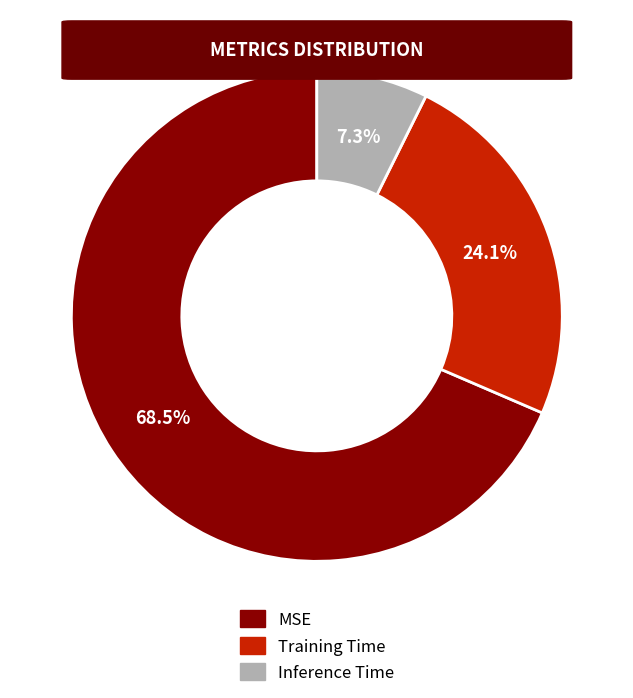

What percentage is NOT represented by Training Time?

75.9%